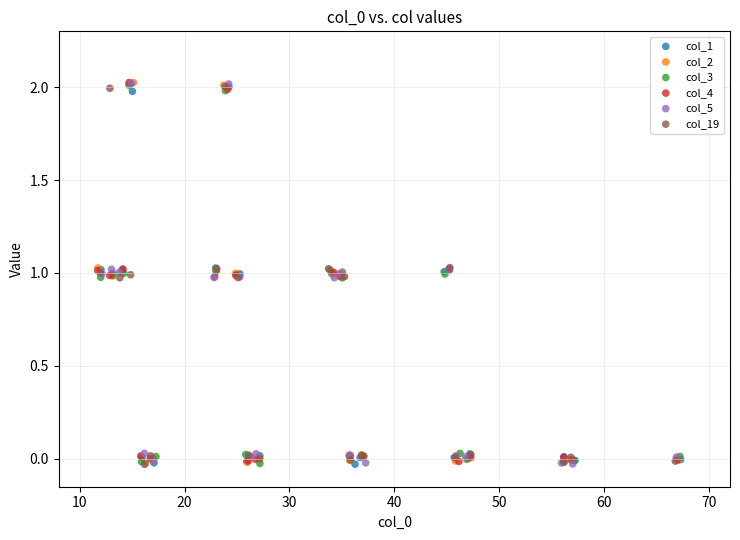

What are all the series names shown in the legend?

col_1, col_2, col_3, col_4, col_5, col_19